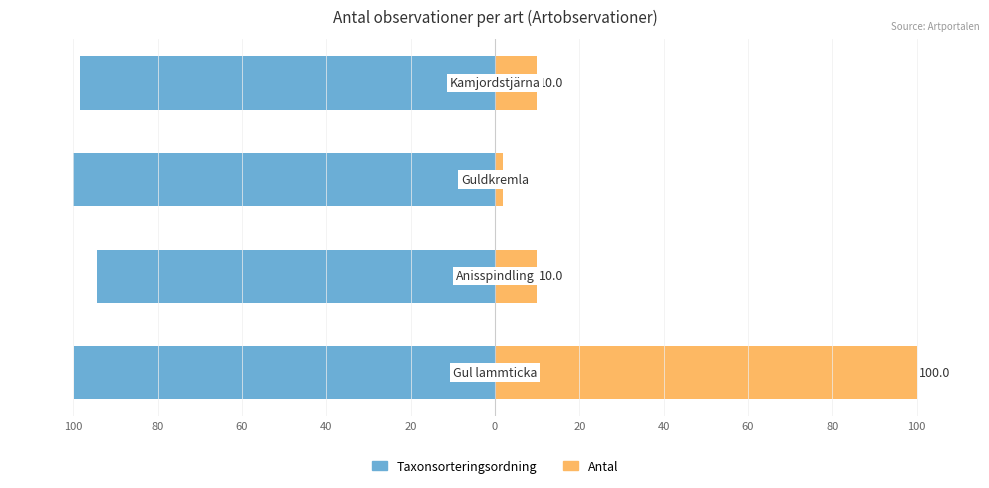

Rank the series by their maximum value, from highest to lowest.

Antal, Taxonsorteringsordning